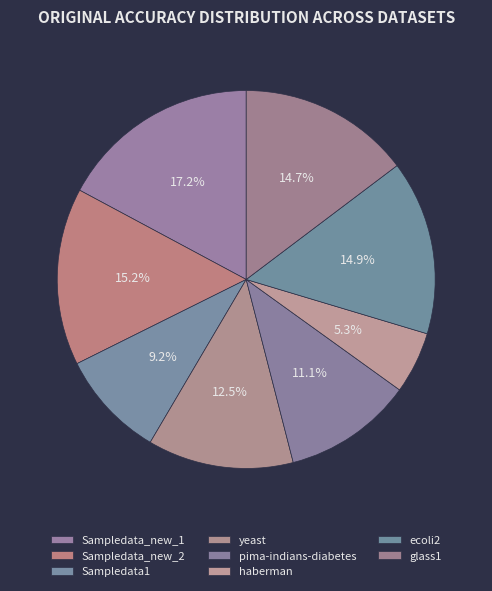

True or false: Sampledata_new_1 accounts for 17% of the total.

True